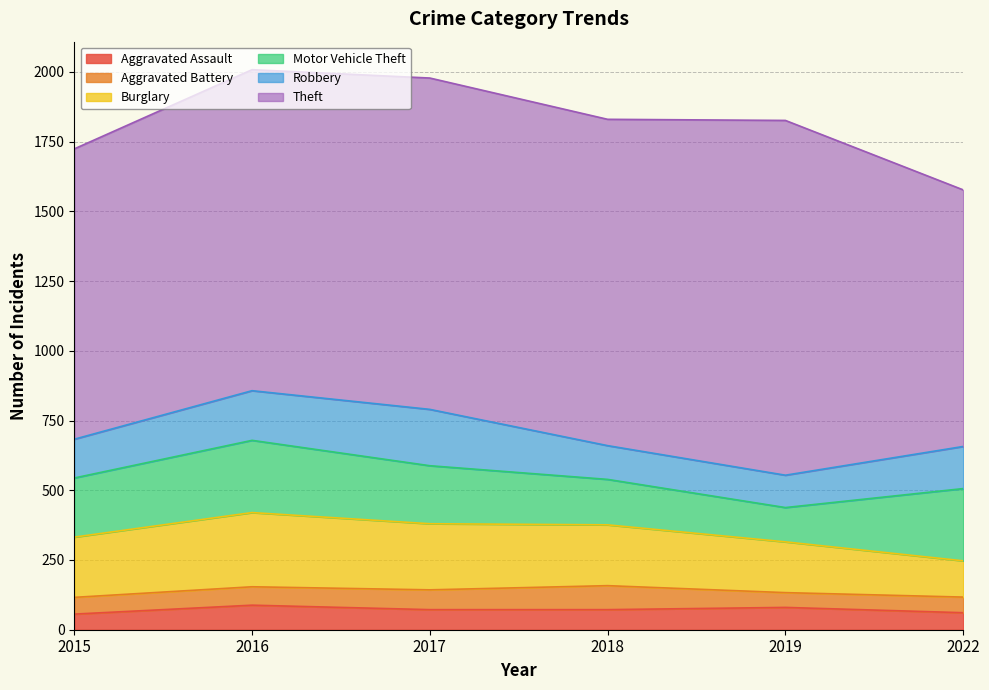

What is the value of the Aggravated Battery point at the 3rd from the left?

71